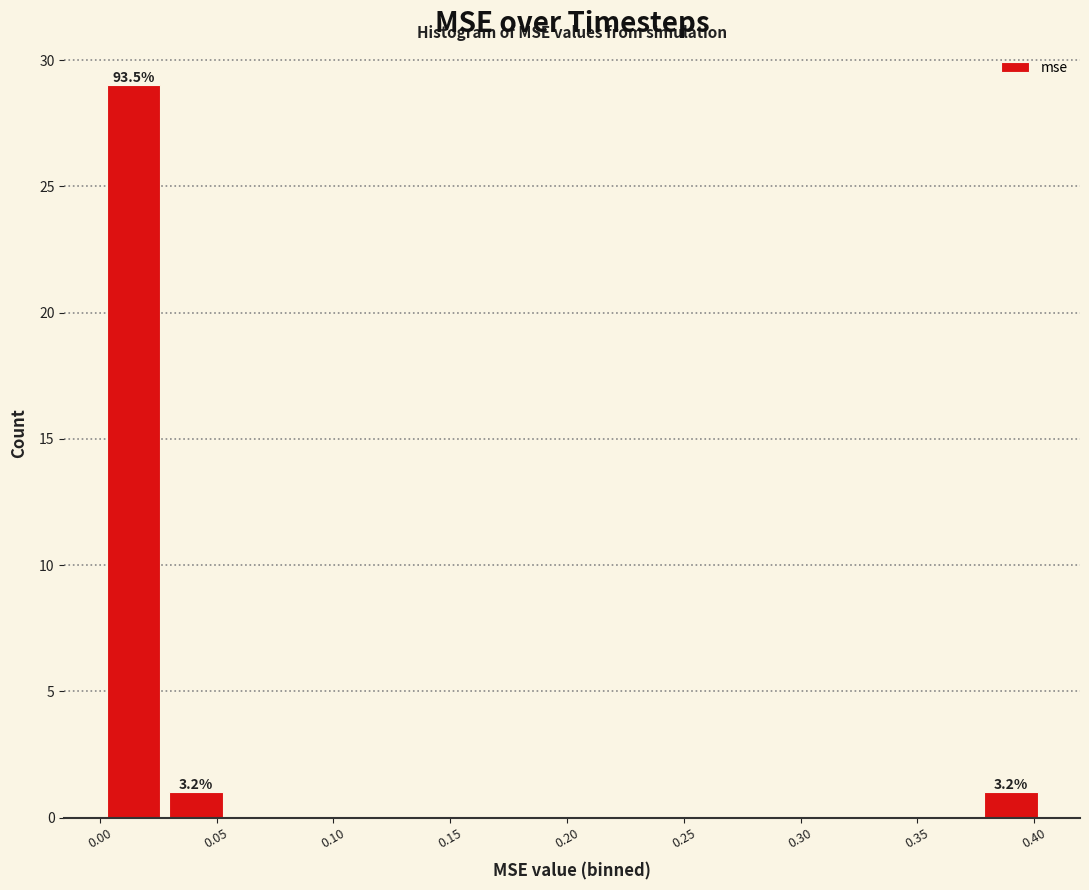

Which range on the x-axis has the tallest bar?

0.000 to 0.030